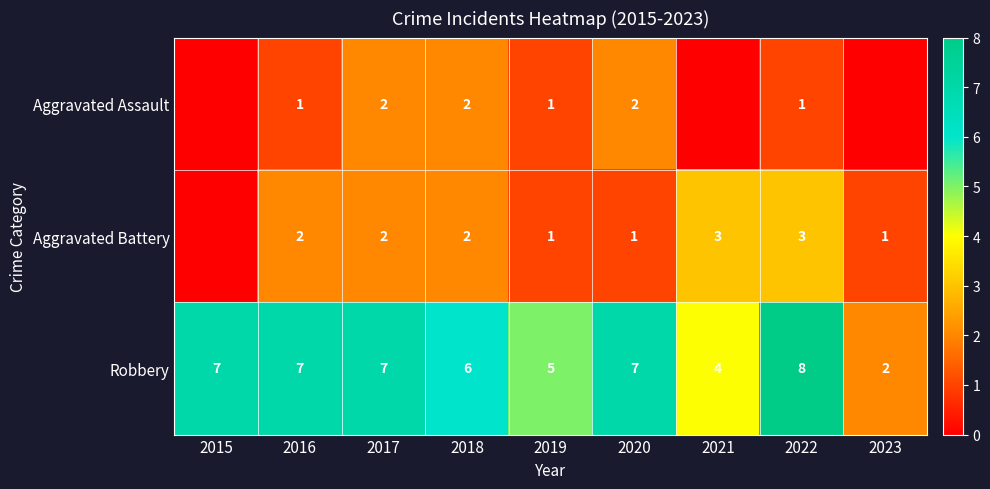

The value of Aggravated Battery at 2021 is 3. True or false?

True